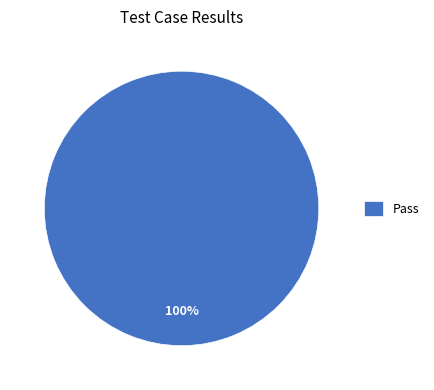

The Pass slice represents 86% of the pie. True or false?

False